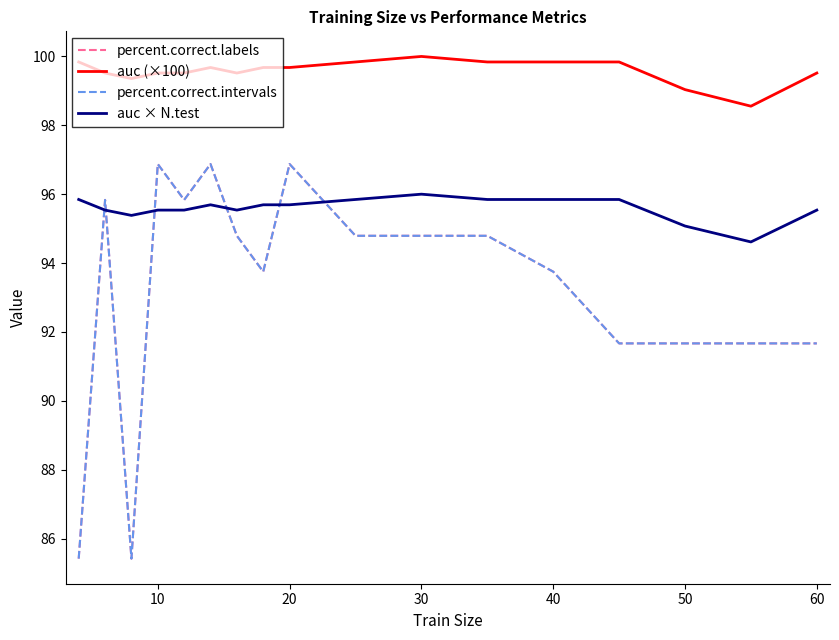

At which label is auc (×100) closest to 99?

50